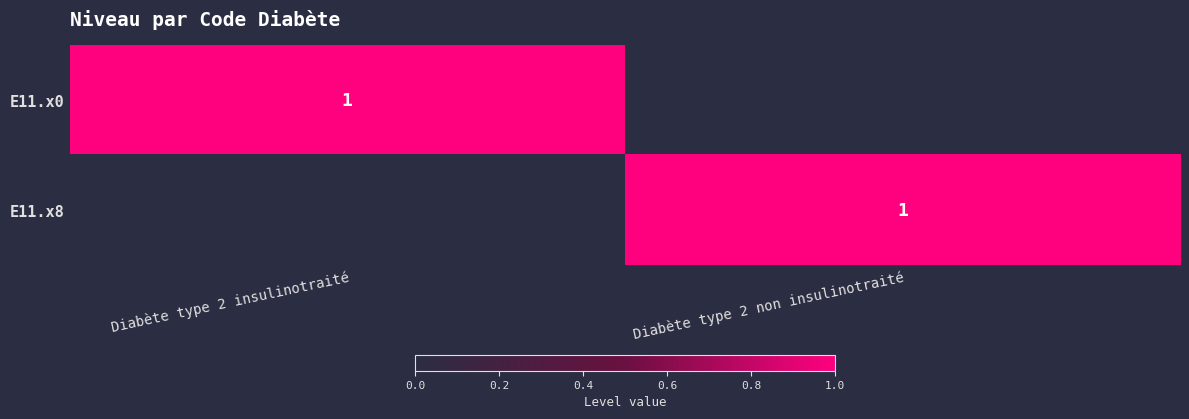

The E11.x8 series shows 1 at Diabète type 2 non insulinotraité. True or false?

True